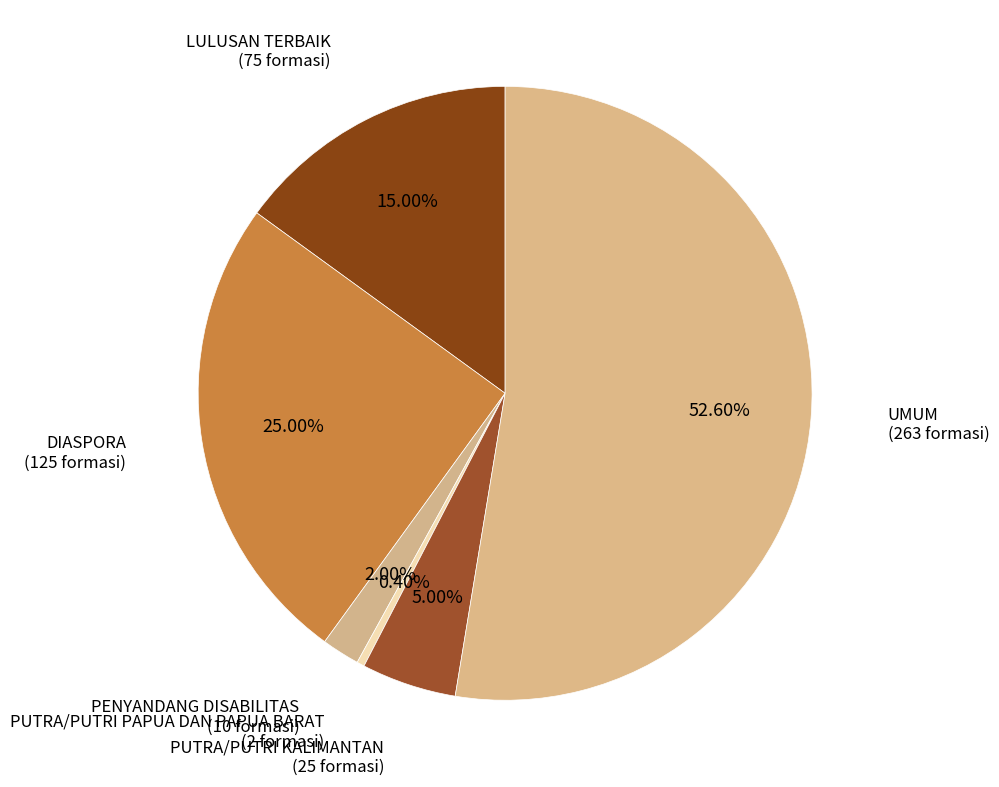

Which slice is the largest?

UMUM